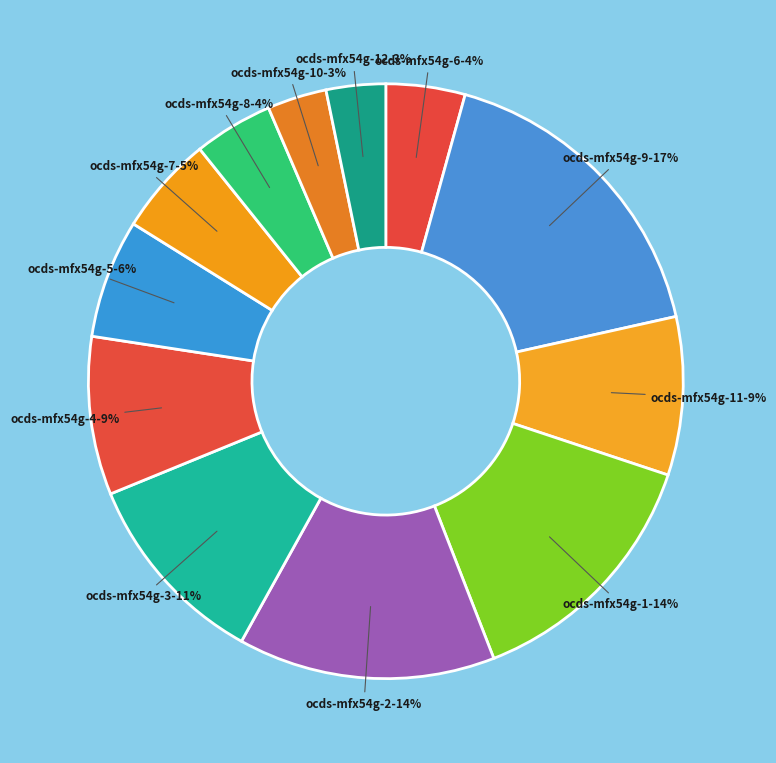

To the nearest percent, what is the difference between the largest and smallest slice percentages?

14%